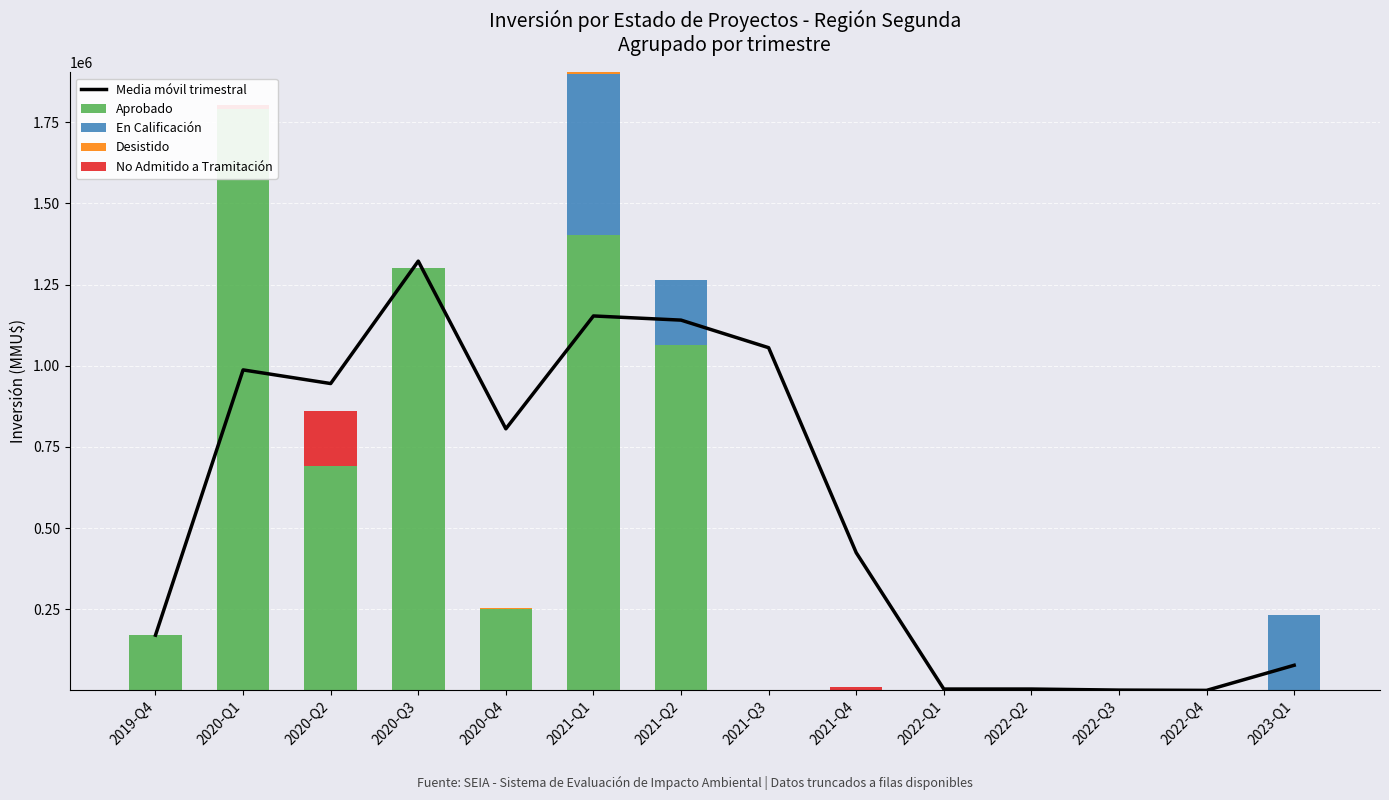

The En Calificación series shows 198040.5 at 2022-Q4. True or false?

False